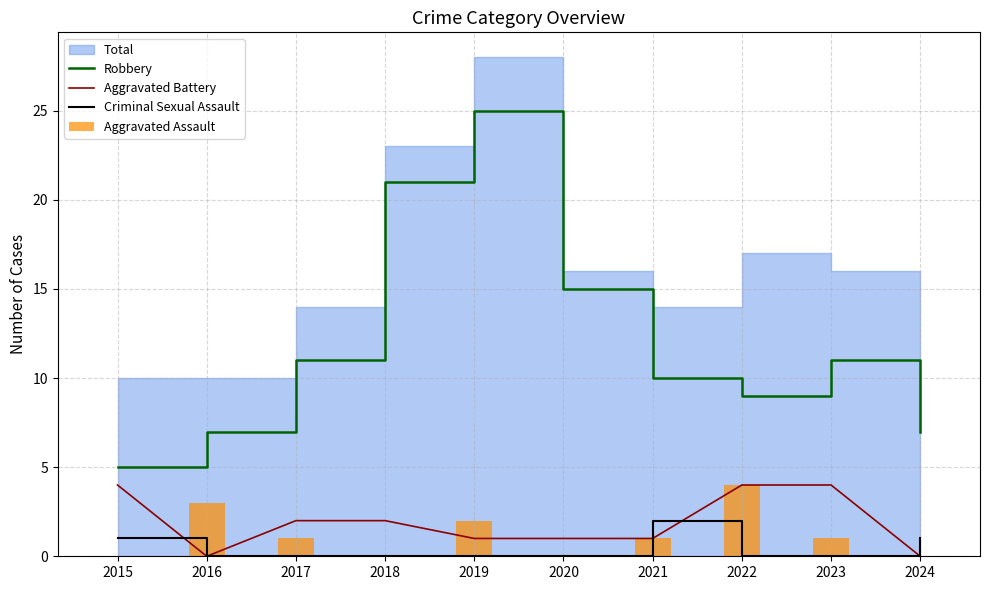

What is the minimum value for Robbery?

5